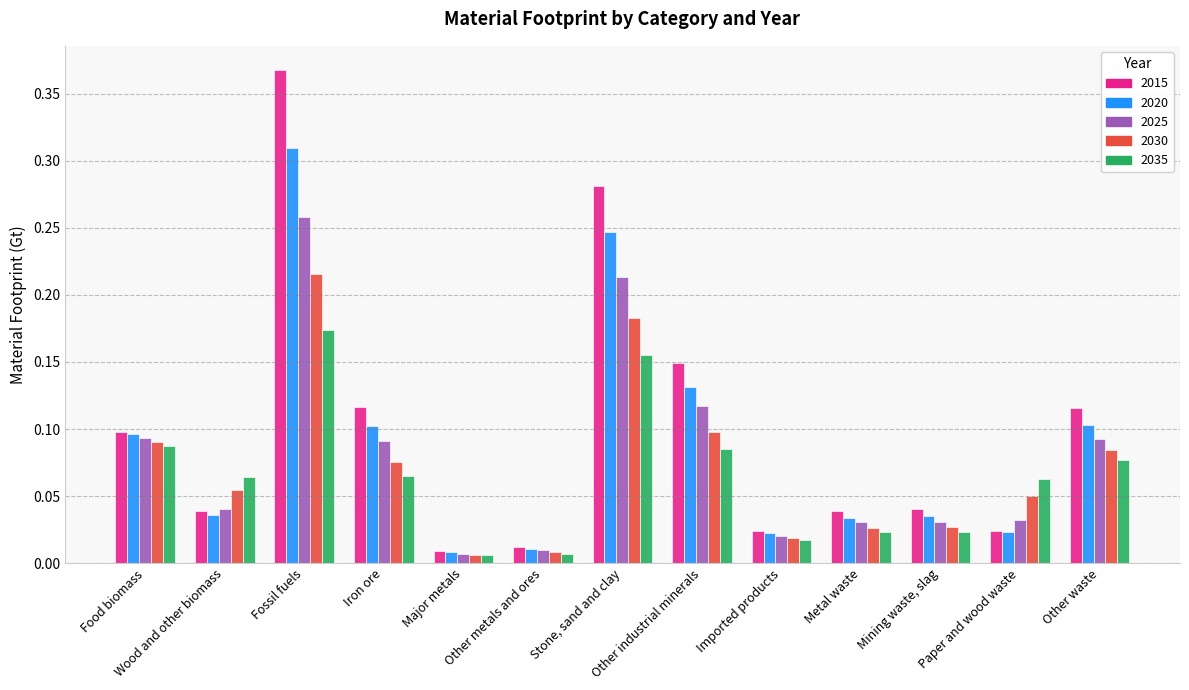

At how many categories does at least one series exceed 0?

13